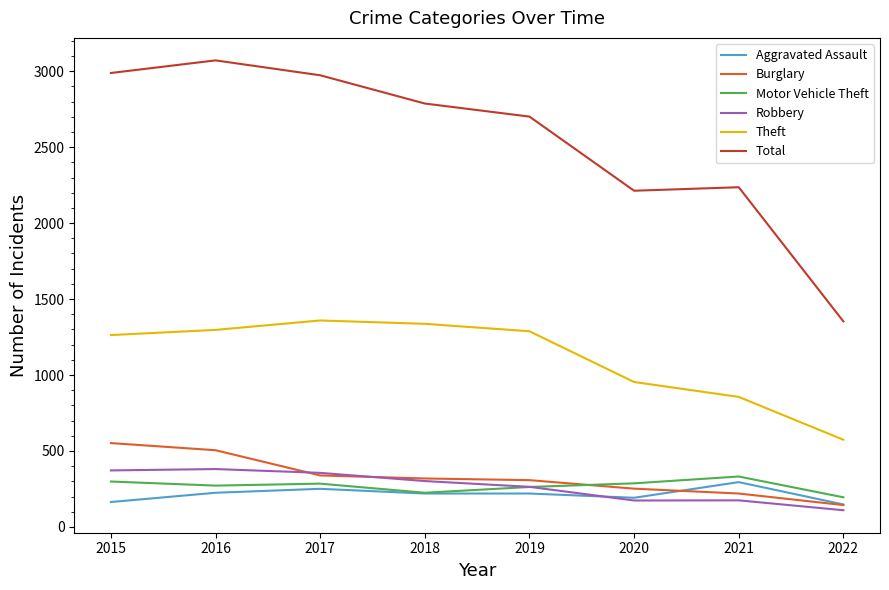

True or false: Theft and Total cross at least once.

False